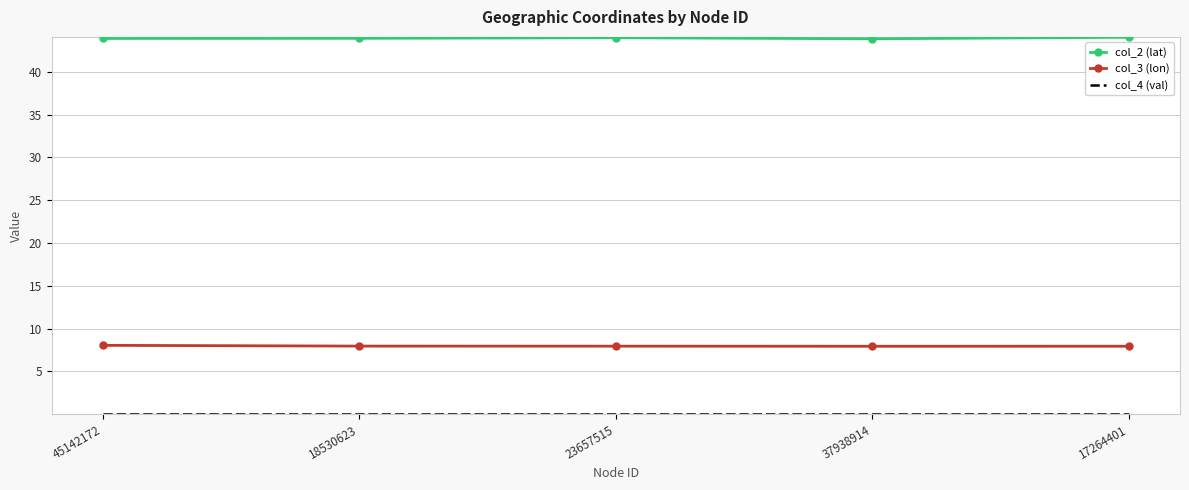

True or false: col_3 (lon) and col_2 (lat) cross at least once.

False